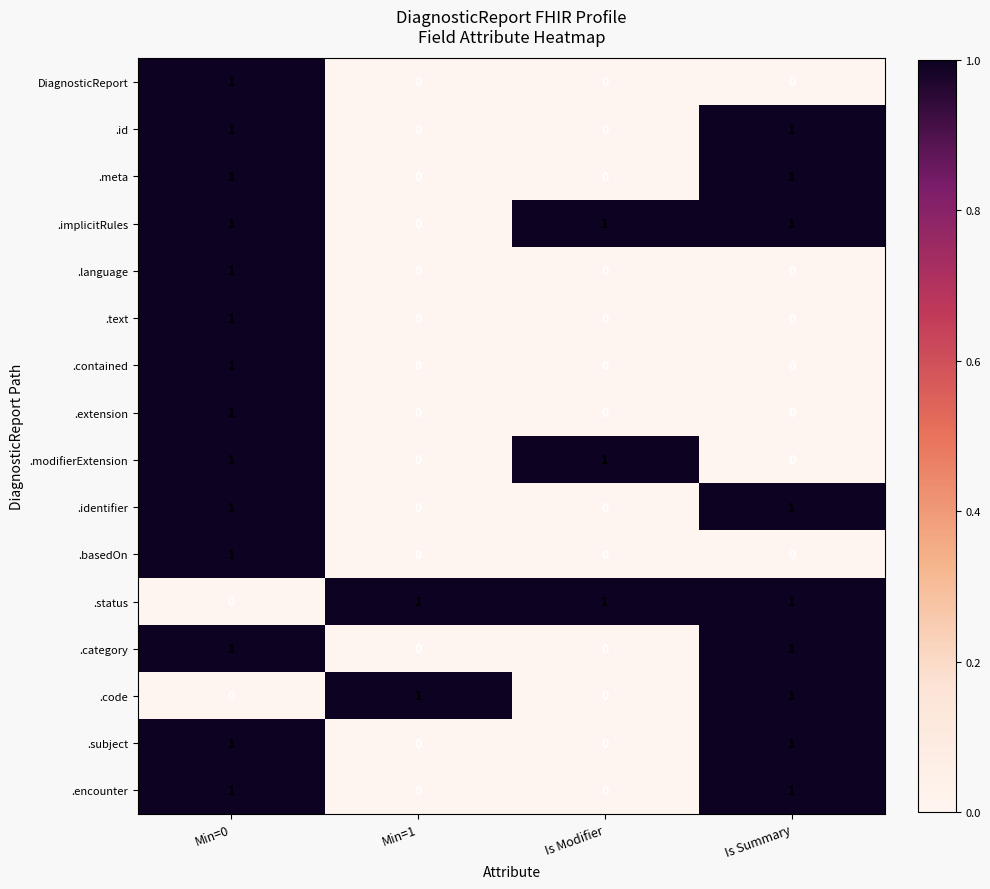

The .id series shows 0 at Is Summary. True or false?

False